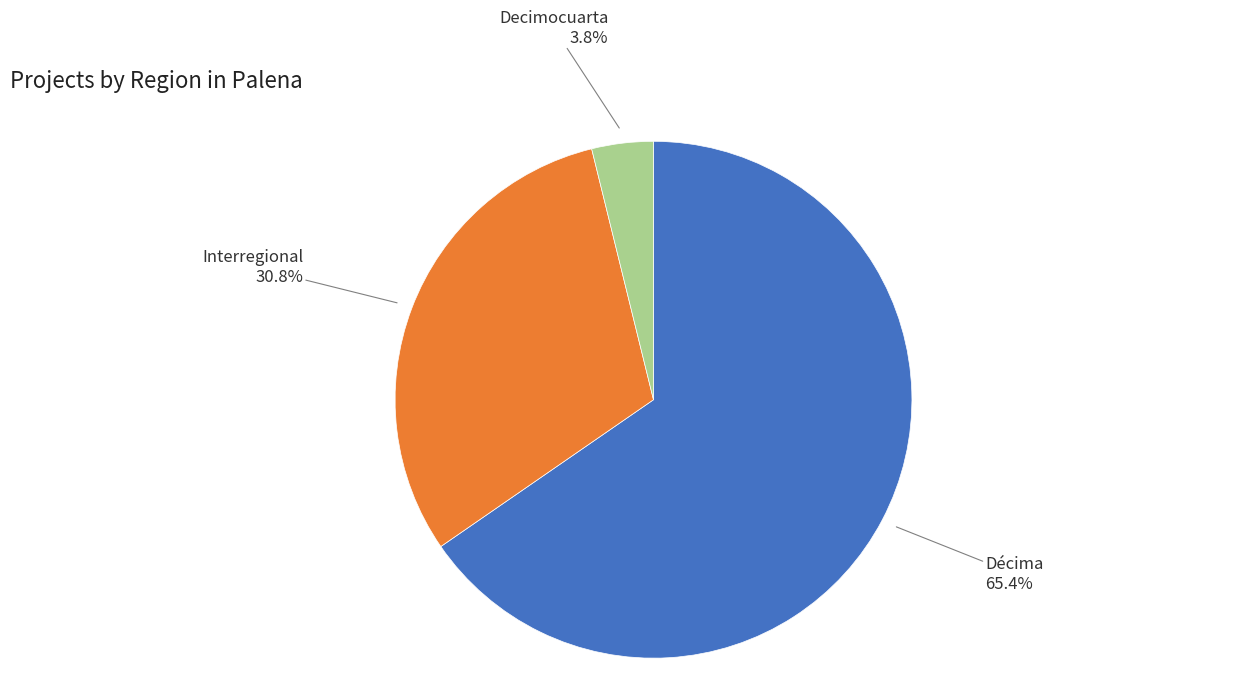

To the nearest percent, what portion does Decimocuarta represent?

4%